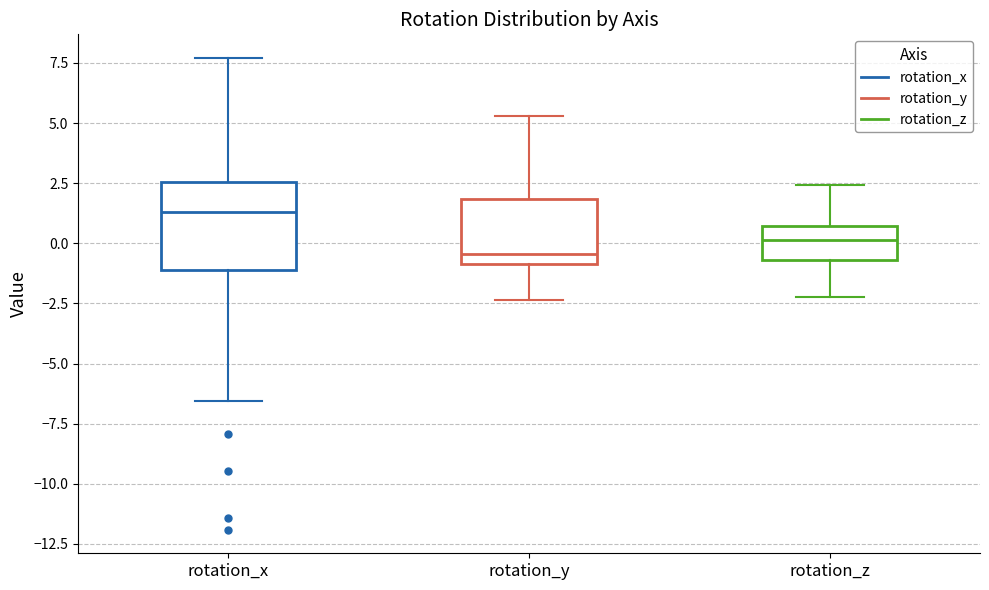

Which box's median line is the lowest?

rotation_y